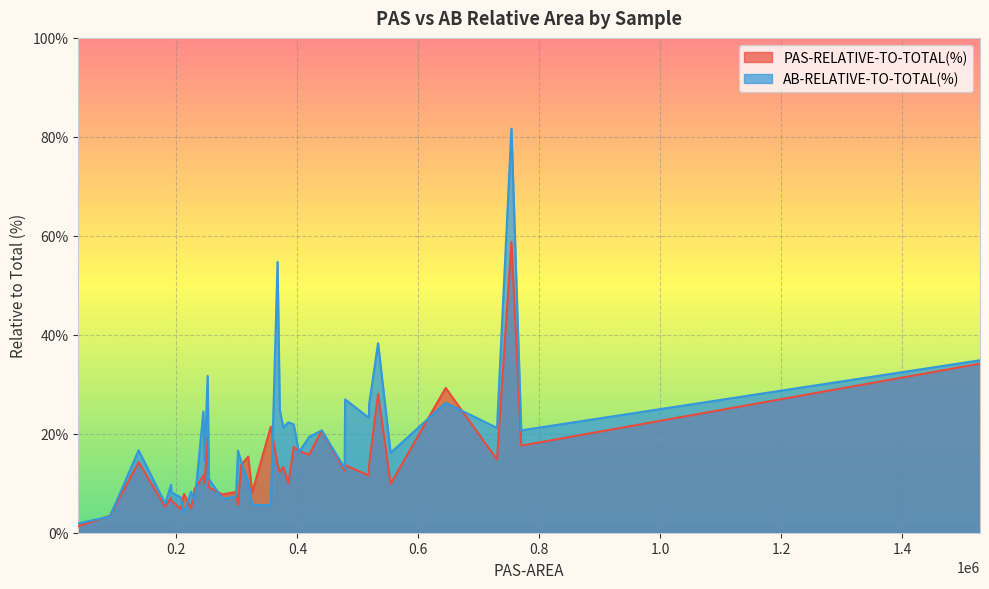

How many interior local valleys does the PAS-RELATIVE-TO-TOTAL(%) series have?

11